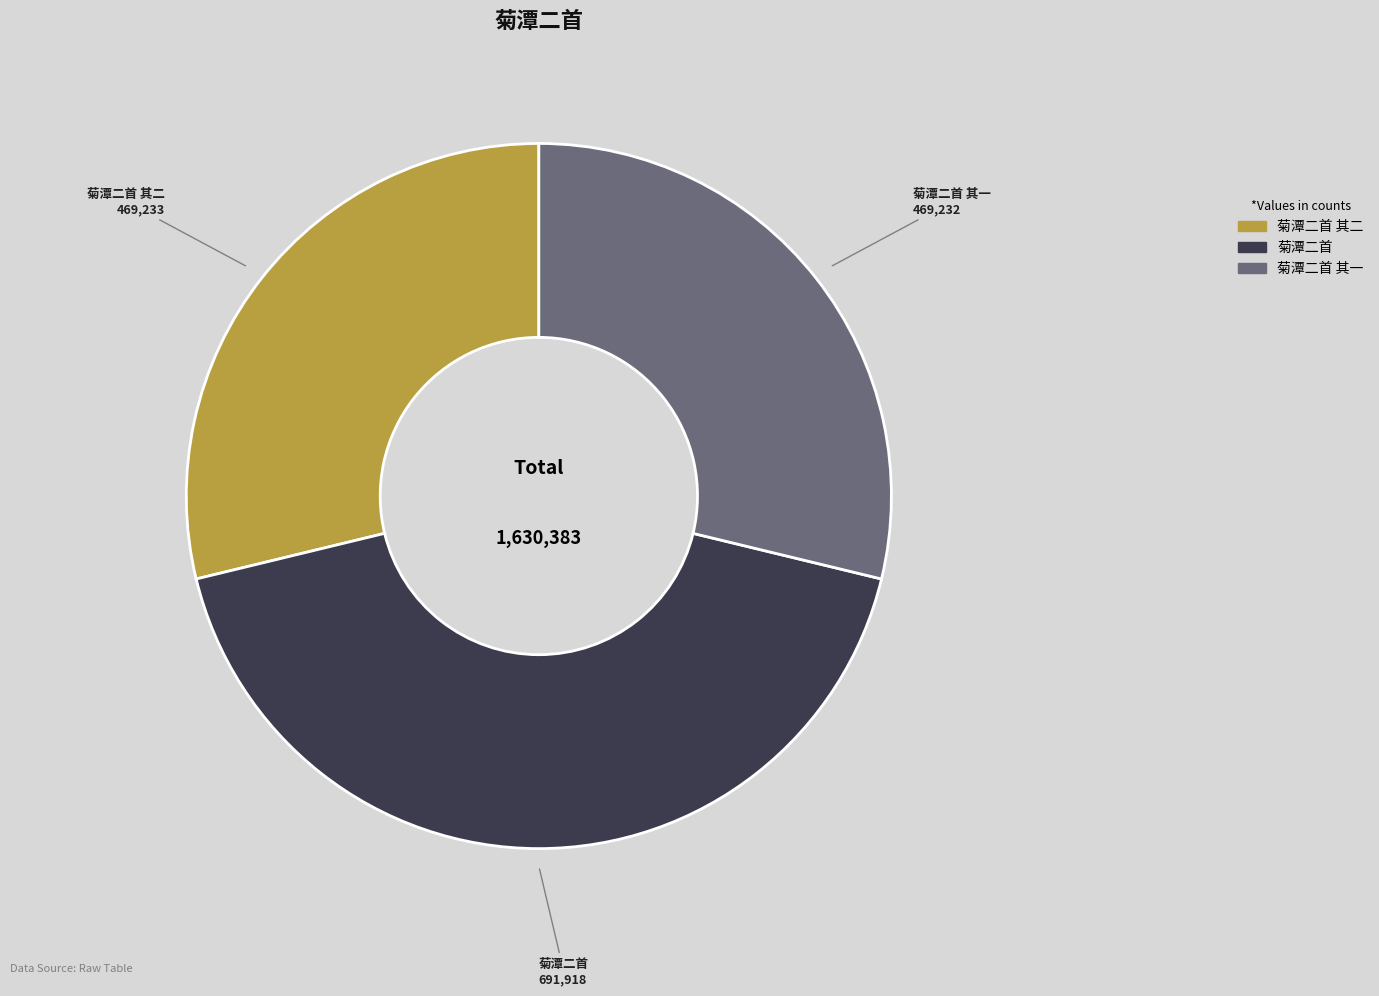

Is there a majority slice in this chart?

No